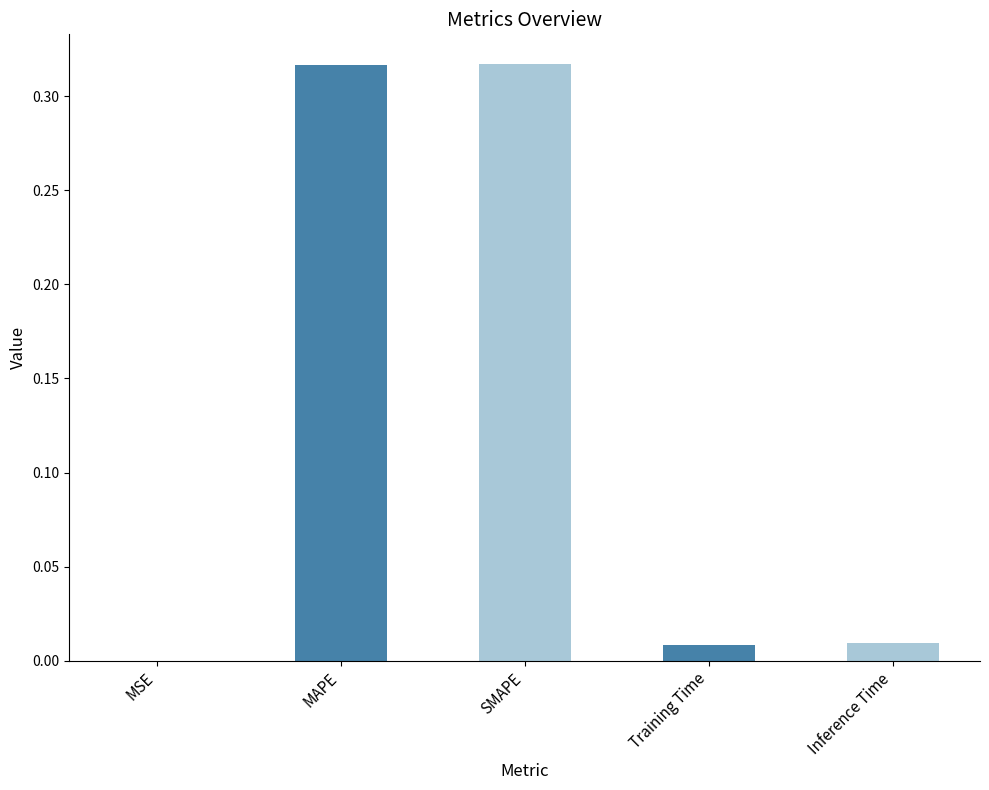

What is the sum of all values?

0.7